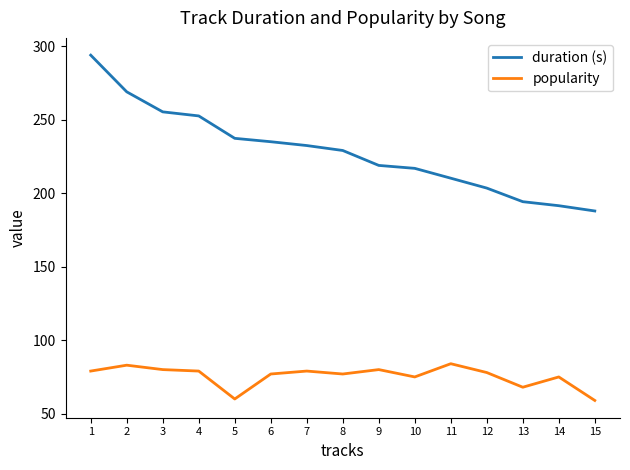

What is the highest value of the duration (s) series?

294.0